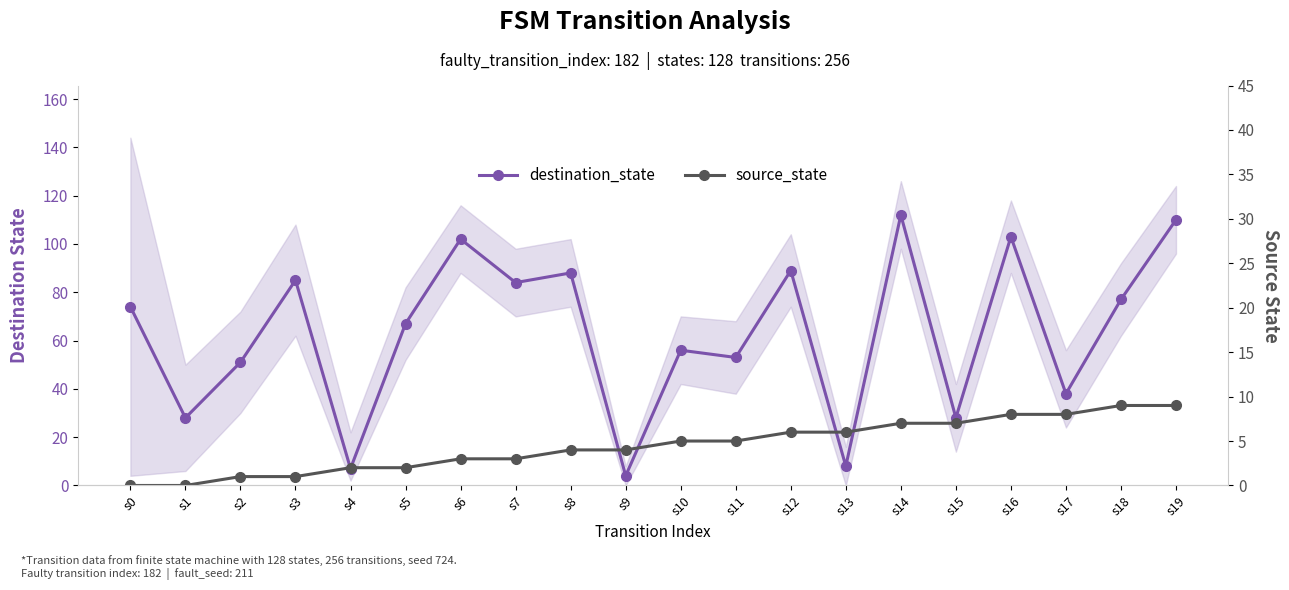

List the series in order of their overall mean, lowest first.

source_state, destination_state